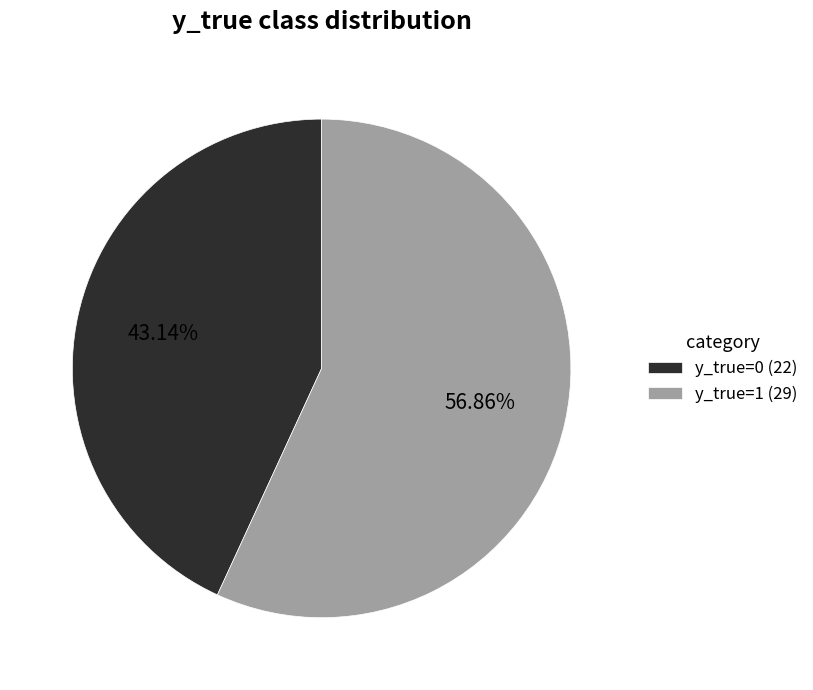

Rank the categories by value from highest to lowest.

y_true=1 (29), y_true=0 (22)